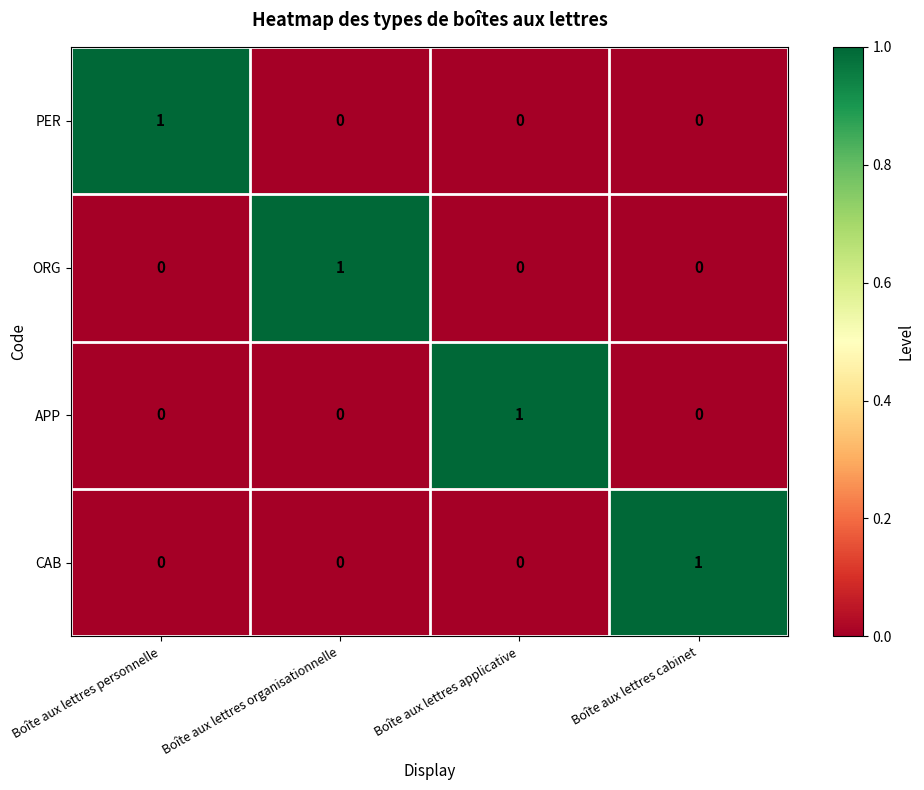

Reading left to right, transcribe all the data shown in this chart.

PER: Boîte aux lettres personnelle=1	Boîte aux lettres organisationnelle=0	Boîte aux lettres applicative=0	Boîte aux lettres cabinet=0
ORG: Boîte aux lettres personnelle=0	Boîte aux lettres organisationnelle=1	Boîte aux lettres applicative=0	Boîte aux lettres cabinet=0
APP: Boîte aux lettres personnelle=0	Boîte aux lettres organisationnelle=0	Boîte aux lettres applicative=1	Boîte aux lettres cabinet=0
CAB: Boîte aux lettres personnelle=0	Boîte aux lettres organisationnelle=0	Boîte aux lettres applicative=0	Boîte aux lettres cabinet=1